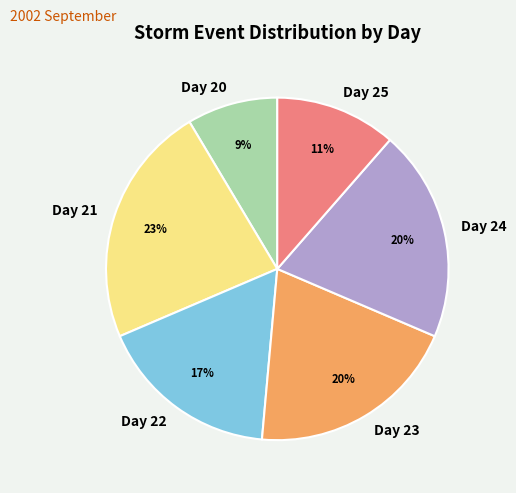

Is the sum of Day 24 and Day 25 greater than half?

No